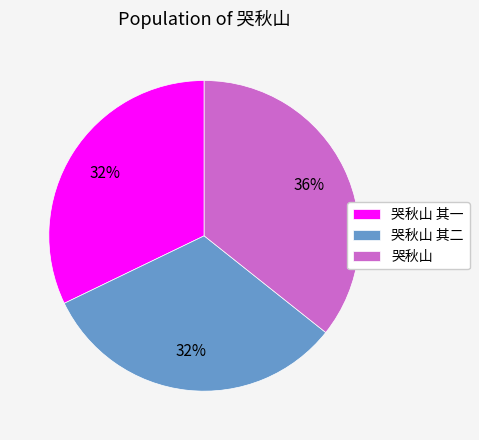

What percentage is the 哭秋山 slice, to the nearest percent?

36%